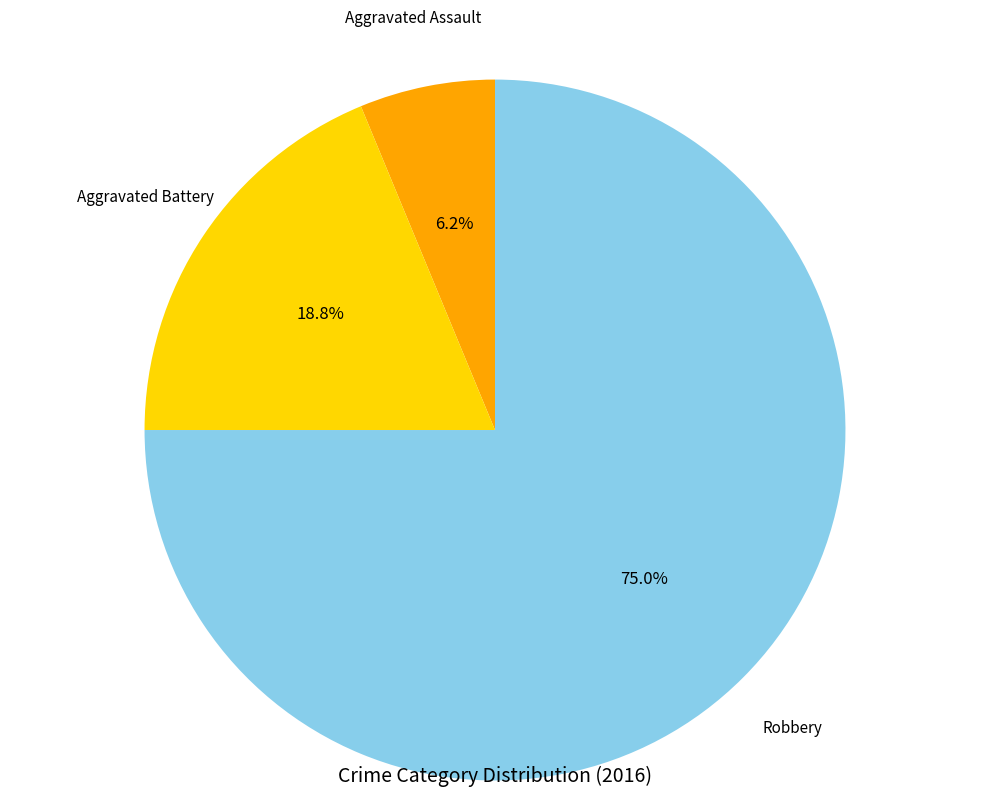

Does any single category account for the majority?

Yes